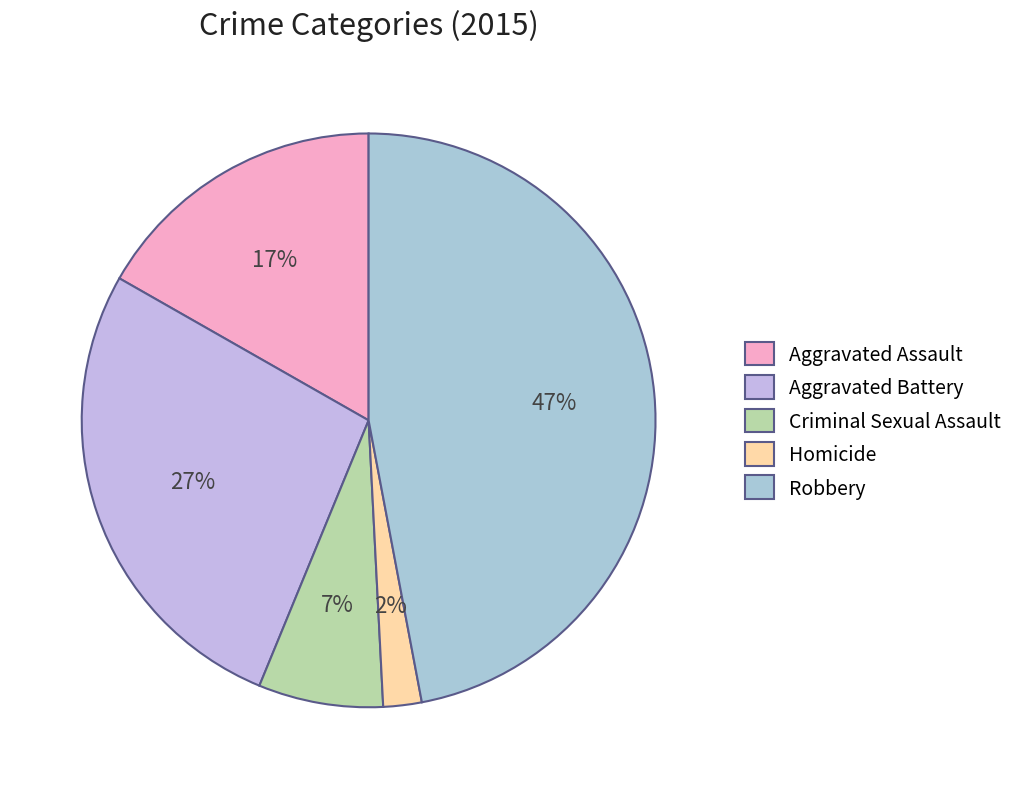

Rank the categories by value from lowest to highest.

Homicide, Criminal Sexual Assault, Aggravated Assault, Aggravated Battery, Robbery